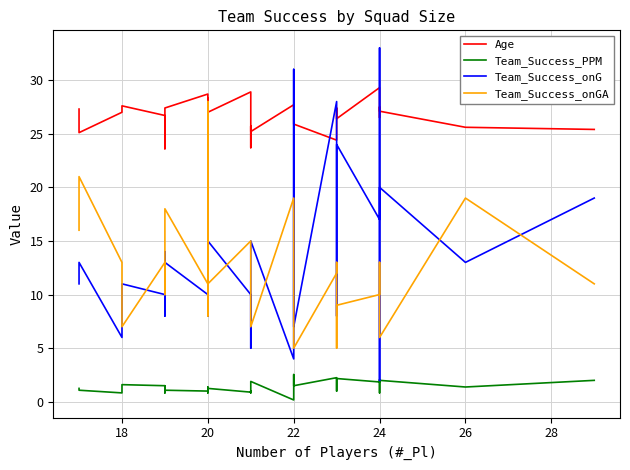

Is this an area chart (filled region under the line)?

No